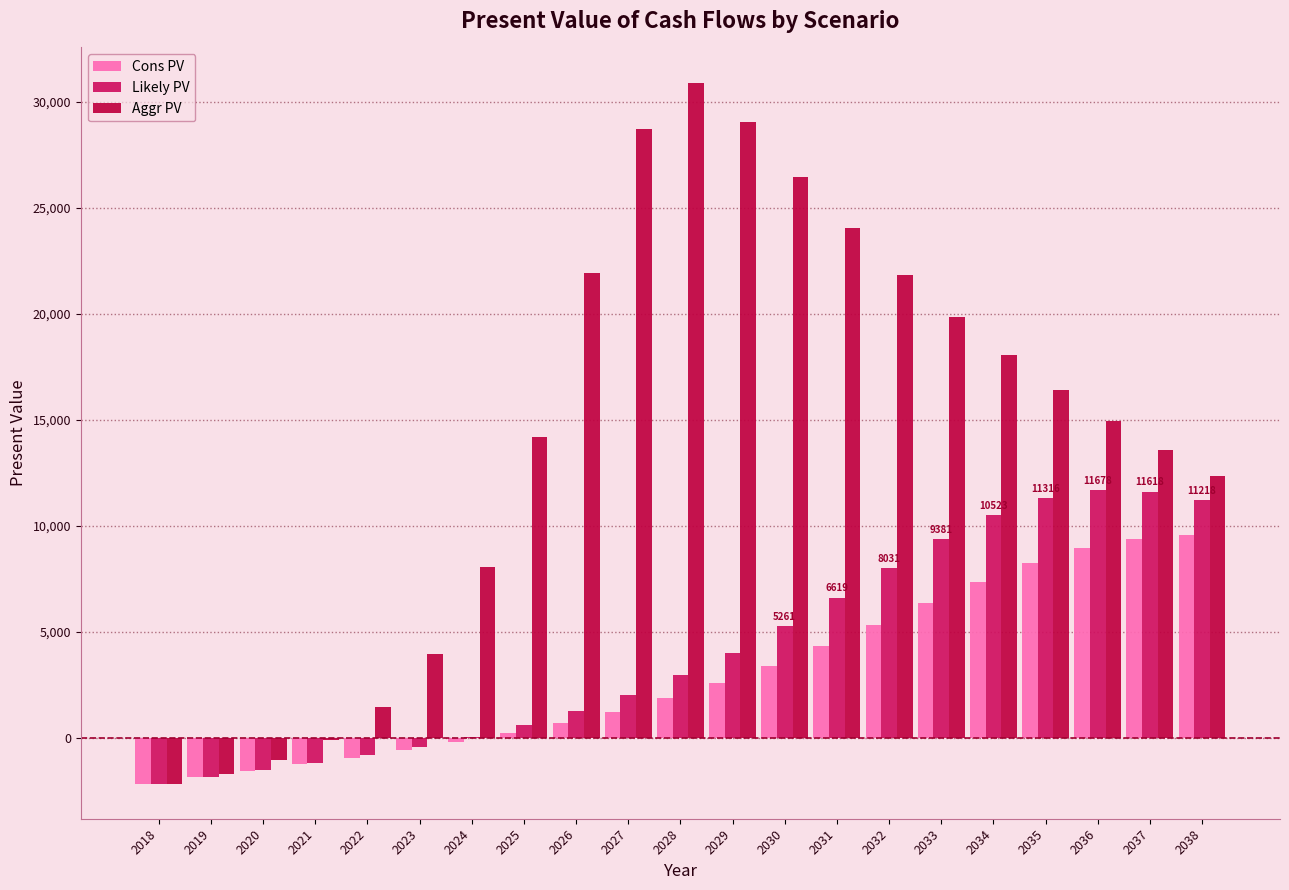

How many data points in Likely PV are above 2952?

11